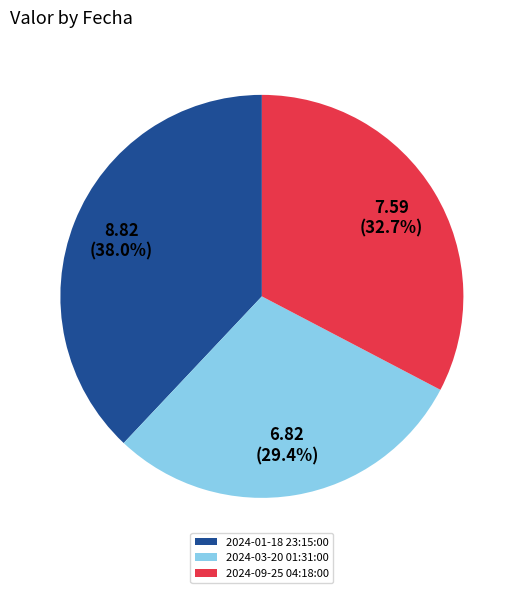

To the nearest percent, what is the difference between the largest and smallest slice percentages?

9%